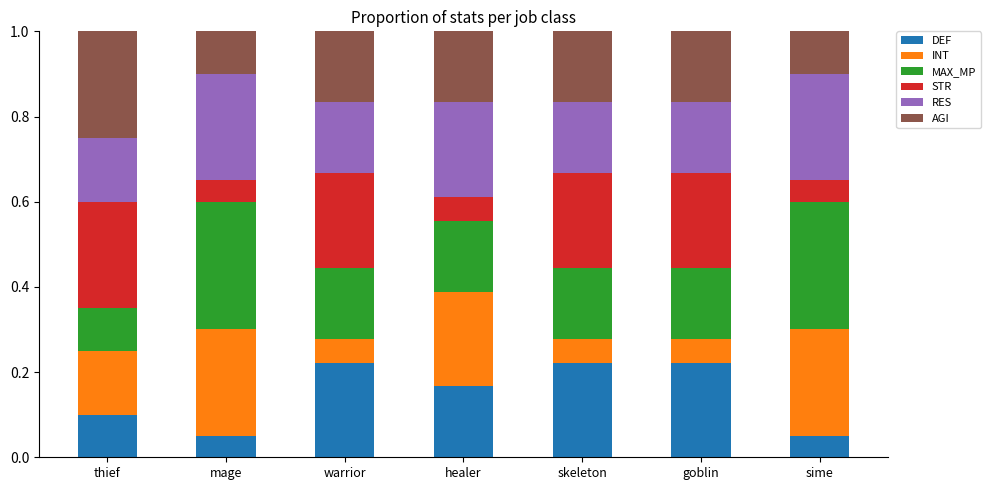

True or false: DEF has a value of 0.1 at skeleton.

False